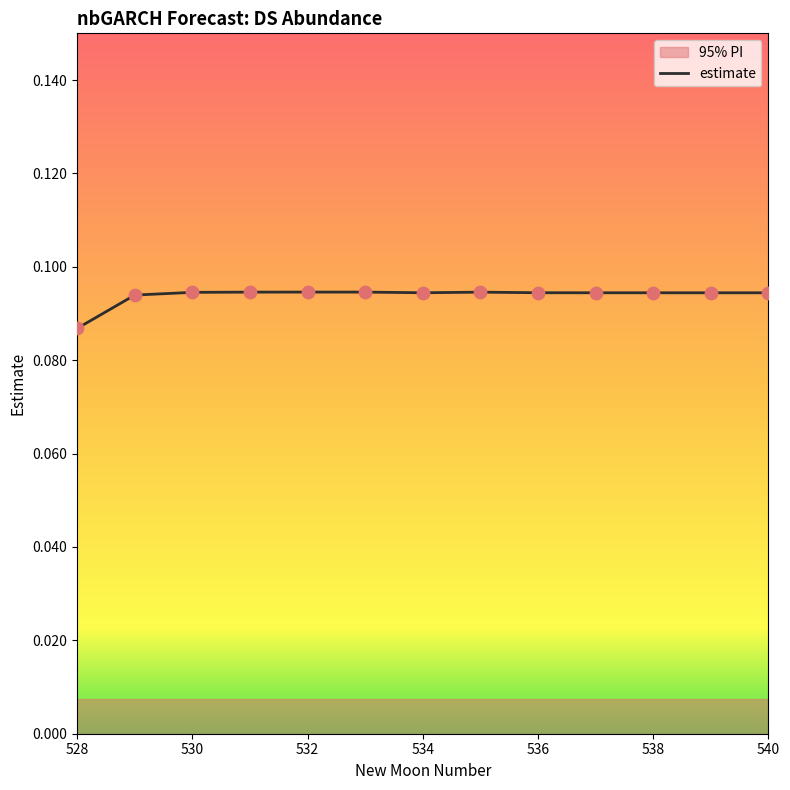

Is the value of lower_pi at 531 greater than the value of estimate at 538?

No